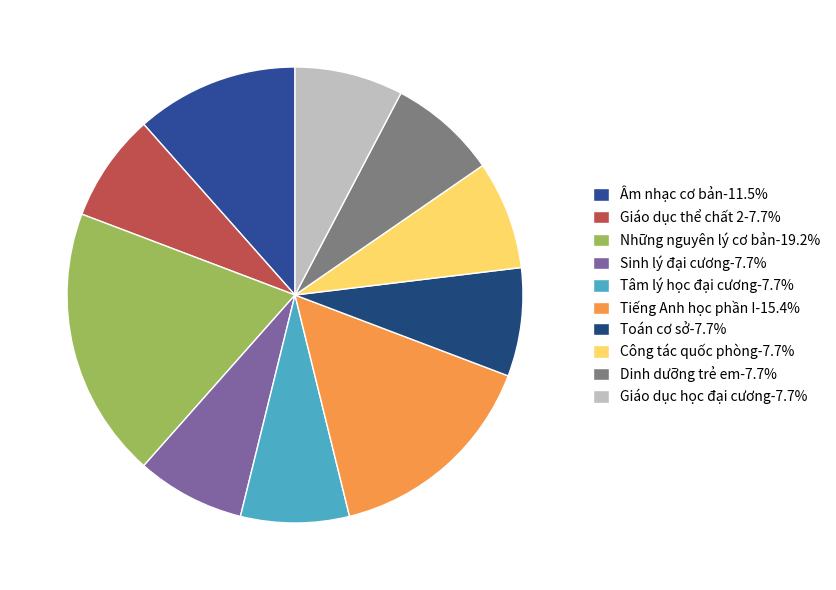

What percentage is the Sinh lý đại cương slice, to the nearest percent?

8%